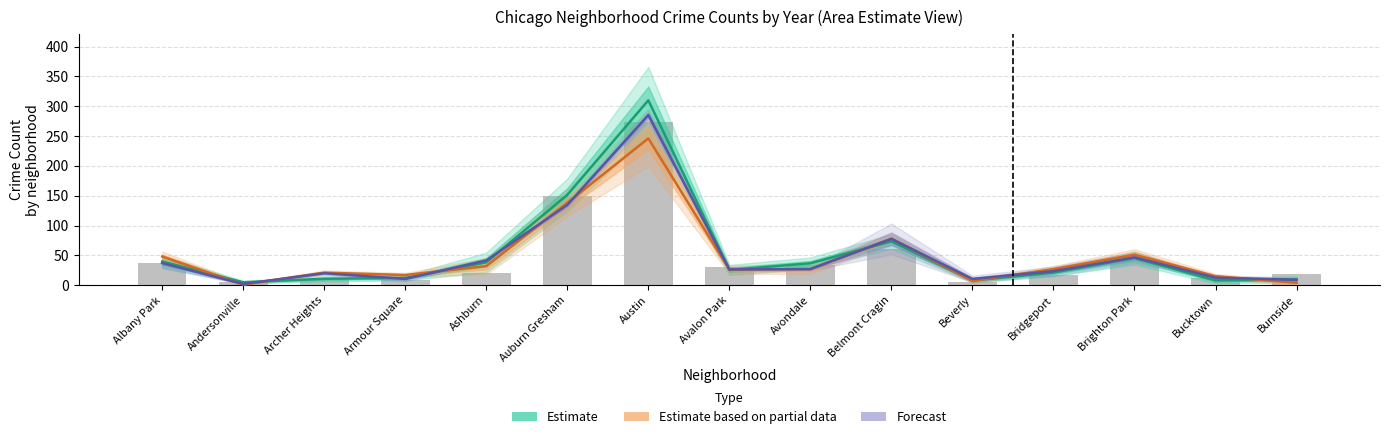

What is the sum of all Forecast values?

763.5